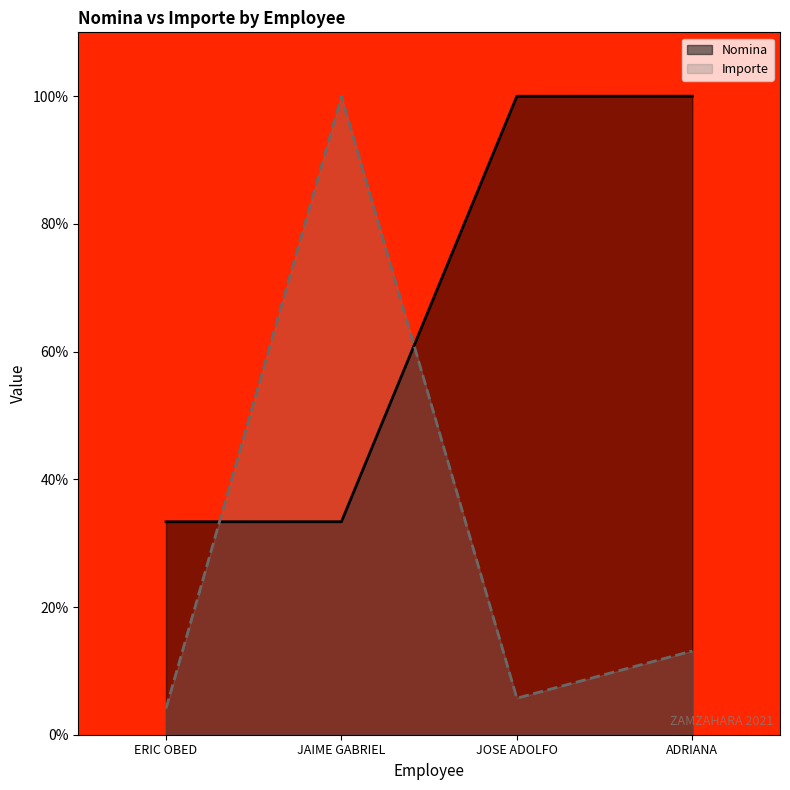

Which category has the lowest value across all series?

ERIC OBED